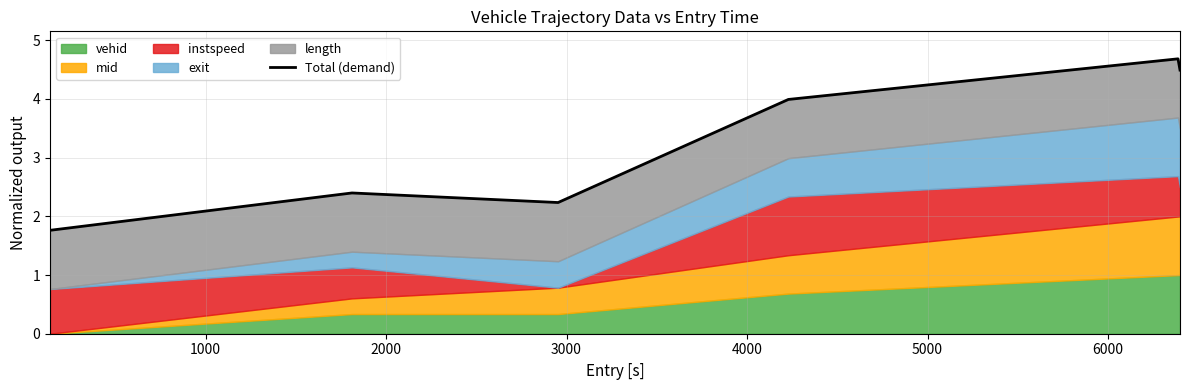

Does the chart display data point markers on the line(s)?

No